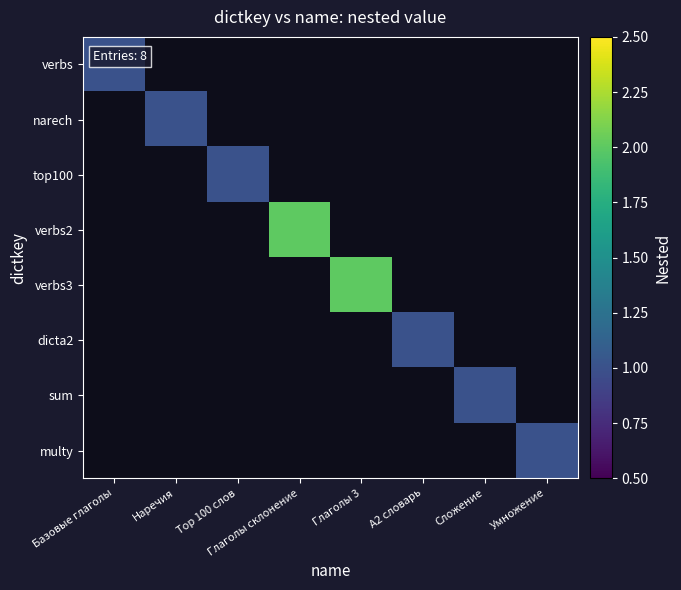

Reading right to left, list all the values displayed in this chart.

verbs: Умножение=0	Сложение=0	А2 словарь=0	Глаголы 3=0	Глаголы склонение=0	Top 100 слов=0	Наречия=0	Базовые глаголы=1
narech: Умножение=0	Сложение=0	А2 словарь=0	Глаголы 3=0	Глаголы склонение=0	Top 100 слов=0	Наречия=1	Базовые глаголы=0
top100: Умножение=0	Сложение=0	А2 словарь=0	Глаголы 3=0	Глаголы склонение=0	Top 100 слов=1	Наречия=0	Базовые глаголы=0
verbs2: Умножение=0	Сложение=0	А2 словарь=0	Глаголы 3=0	Глаголы склонение=2	Top 100 слов=0	Наречия=0	Базовые глаголы=0
verbs3: Умножение=0	Сложение=0	А2 словарь=0	Глаголы 3=2	Глаголы склонение=0	Top 100 слов=0	Наречия=0	Базовые глаголы=0
dicta2: Умножение=0	Сложение=0	А2 словарь=1	Глаголы 3=0	Глаголы склонение=0	Top 100 слов=0	Наречия=0	Базовые глаголы=0
sum: Умножение=0	Сложение=1	А2 словарь=0	Глаголы 3=0	Глаголы склонение=0	Top 100 слов=0	Наречия=0	Базовые глаголы=0
multy: Умножение=1	Сложение=0	А2 словарь=0	Глаголы 3=0	Глаголы склонение=0	Top 100 слов=0	Наречия=0	Базовые глаголы=0